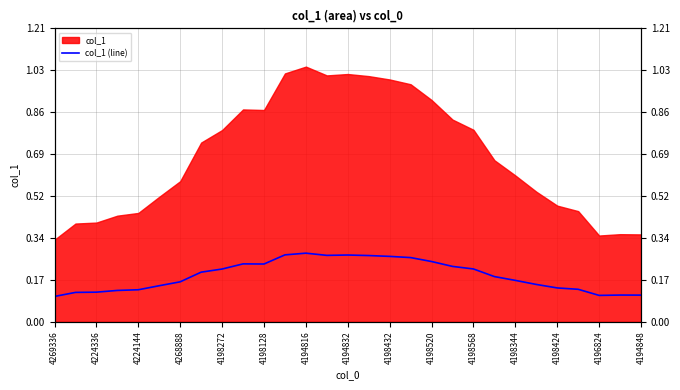

Rank the categories by value from lowest to highest.

4269336, 26, 28, 27, 4224336, 4224144, 4268888, 4198272, 25, 24, 4198128, 23, 4194816, 22, 21, 4194832, 4198432, 20, 19, 4198568, 4198520, 18, 17, 16, 15, 4196824, 4194848, 4198344, 4198424